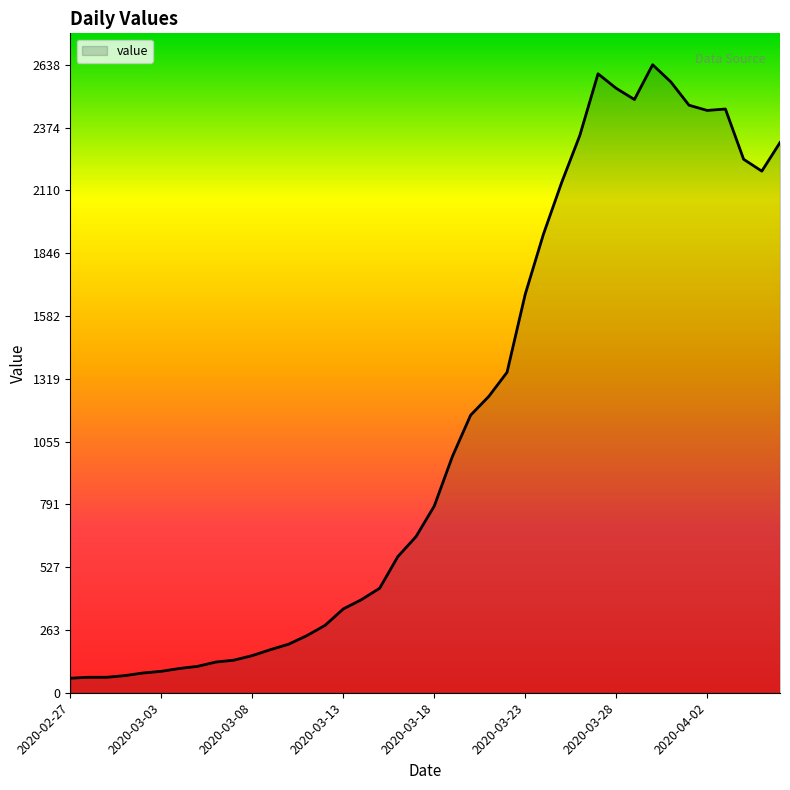

What is the maximum value shown in the chart?

2638